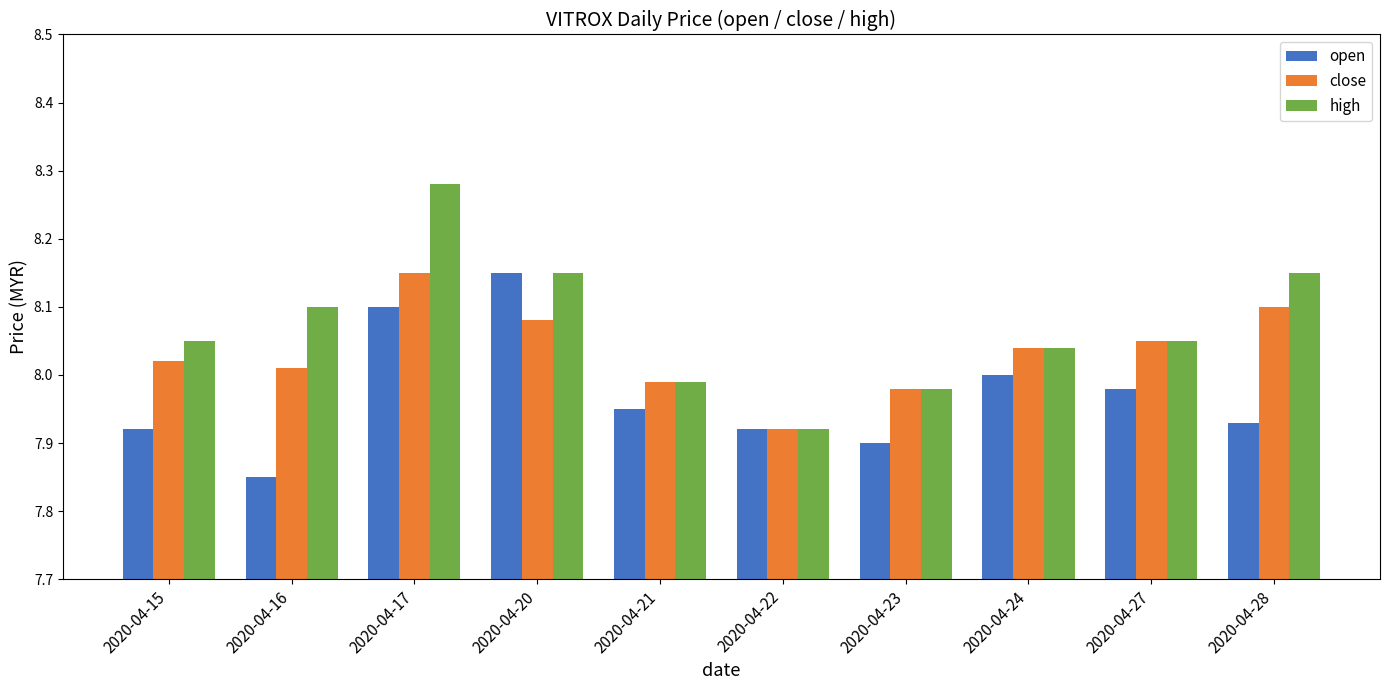

What is the difference between the highest and lowest values at 2020-04-27?

0.1